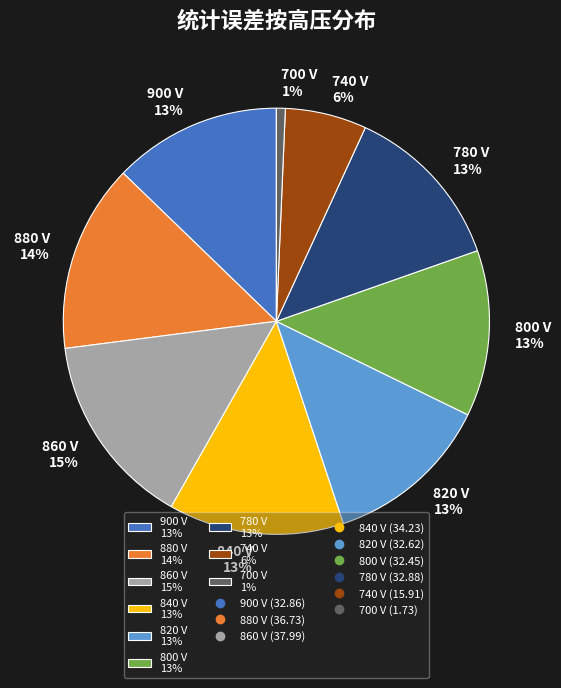

To the nearest percent, what percentage of the pie is 880?

14%